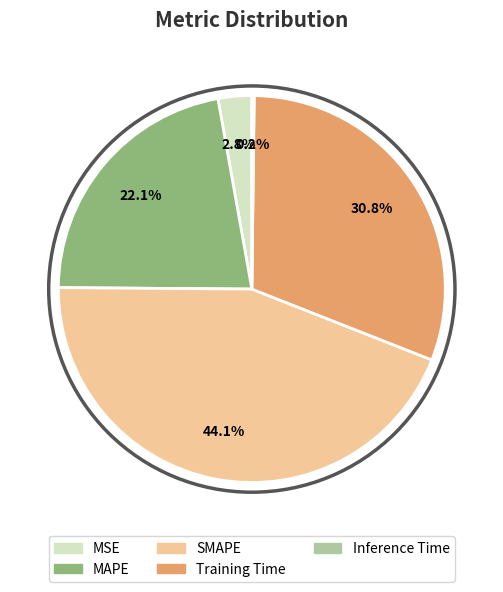

Between MSE and SMAPE, which is larger?

SMAPE